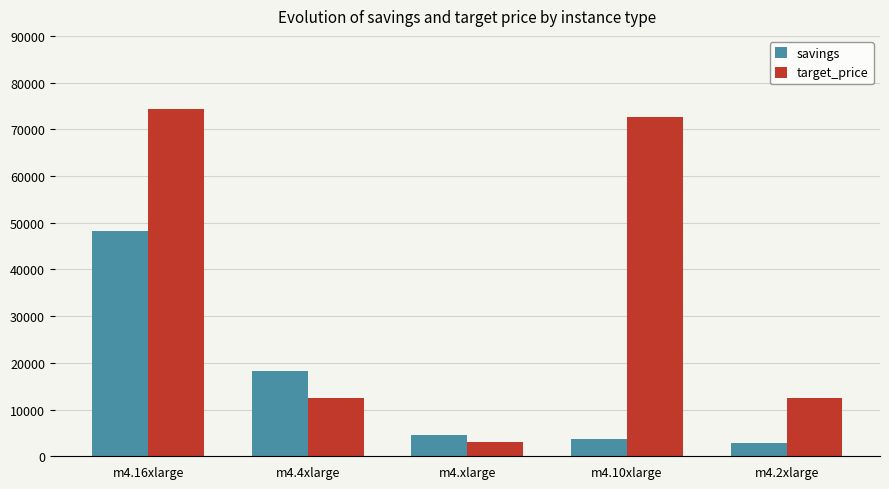

What is the value of the savings bar at the 5th from the left?

2927